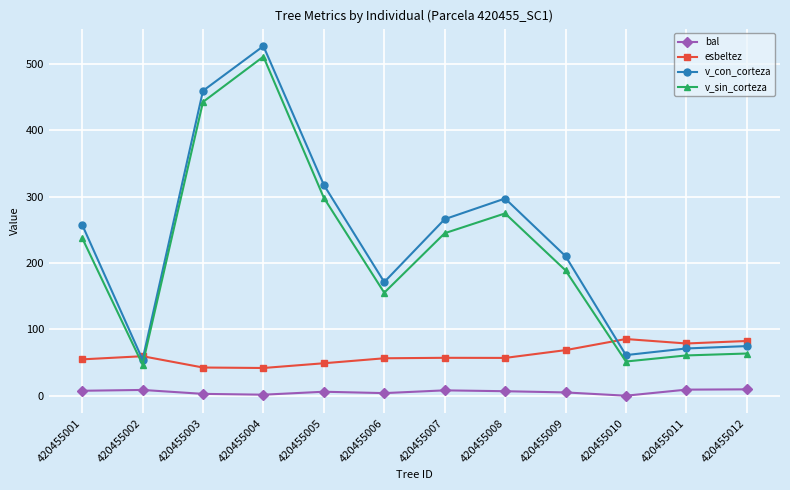

Which category has the highest value in the v_con_corteza series?

420455004